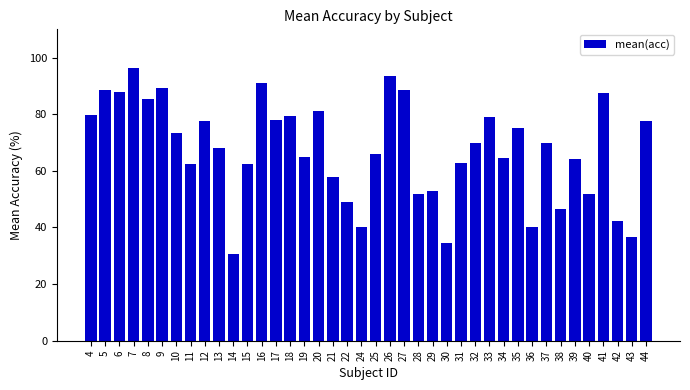

What is the approximate value at 27?

88.5